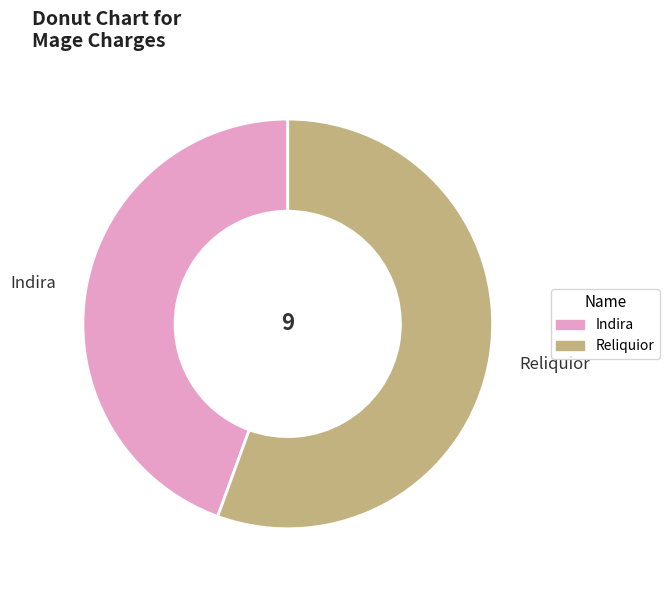

How many segments does this pie chart have?

2